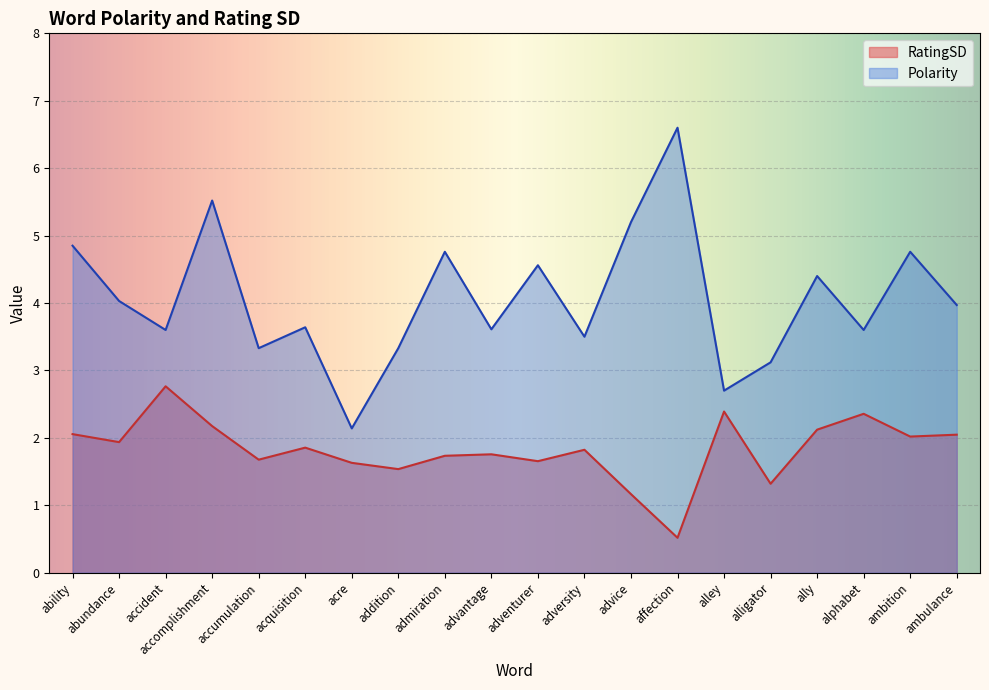

Reading left to right, what are all the values shown in this chart?

RatingSD: 2.1	1.9	2.8	2.2	1.7	1.9	1.6	1.5	1.7	1.8	1.7	1.8	1.2	0.5	2.4	1.3	2.1	2.4	2.0	2.0
Polarity: 4.8	4.0	3.6	5.5	3.3	3.6	2.1	3.3	4.8	3.6	4.6	3.5	5.2	6.6	2.7	3.1	4.4	3.6	4.8	4.0